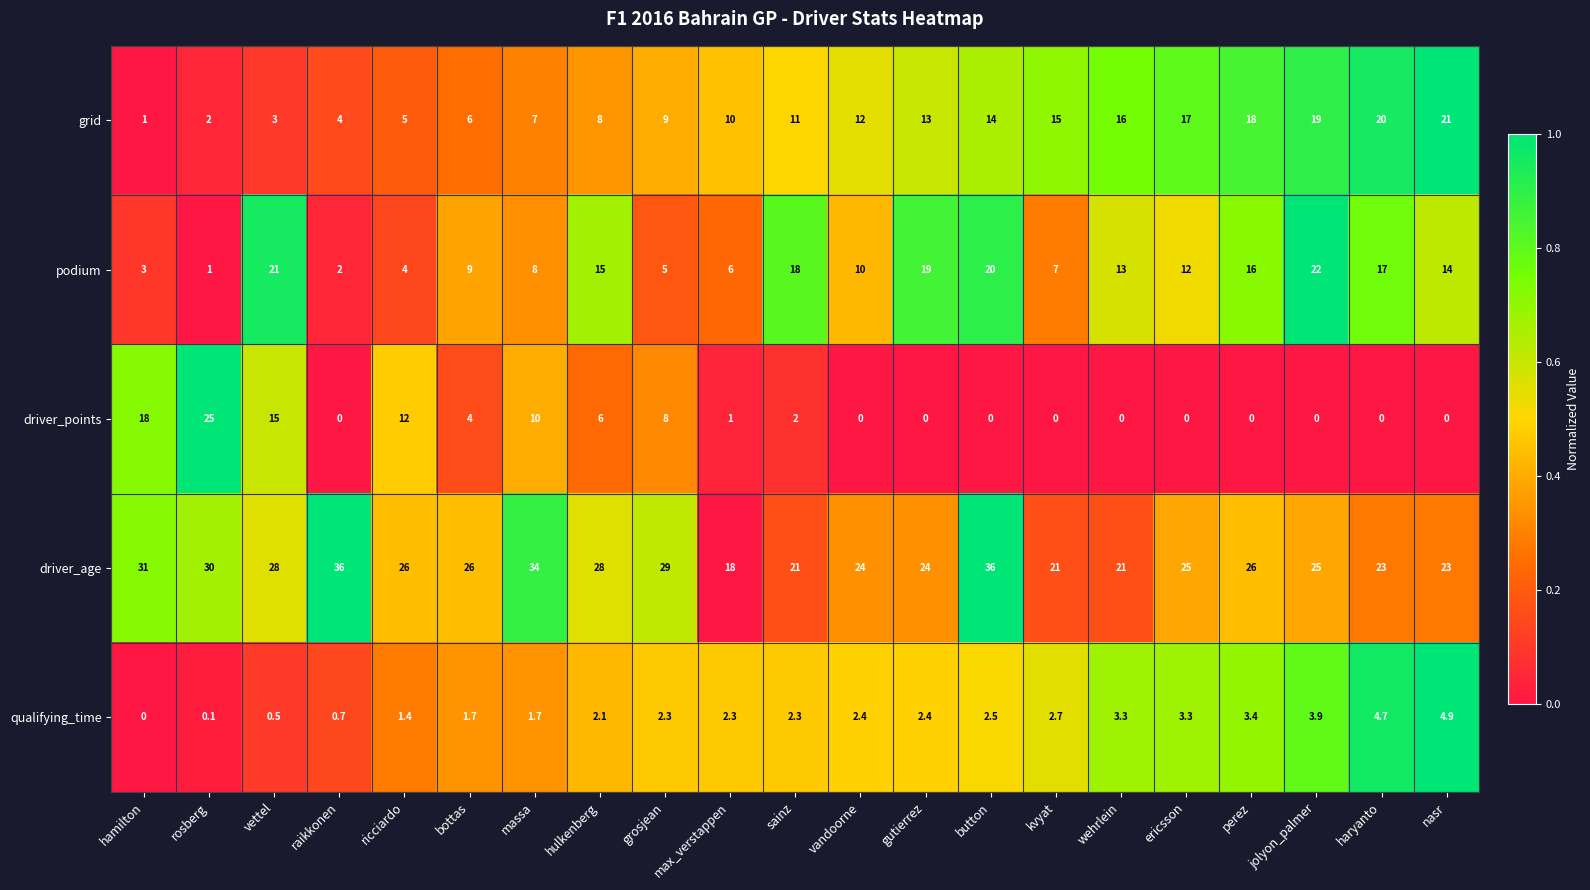

Which series has the largest range (max minus min)?

driver_points